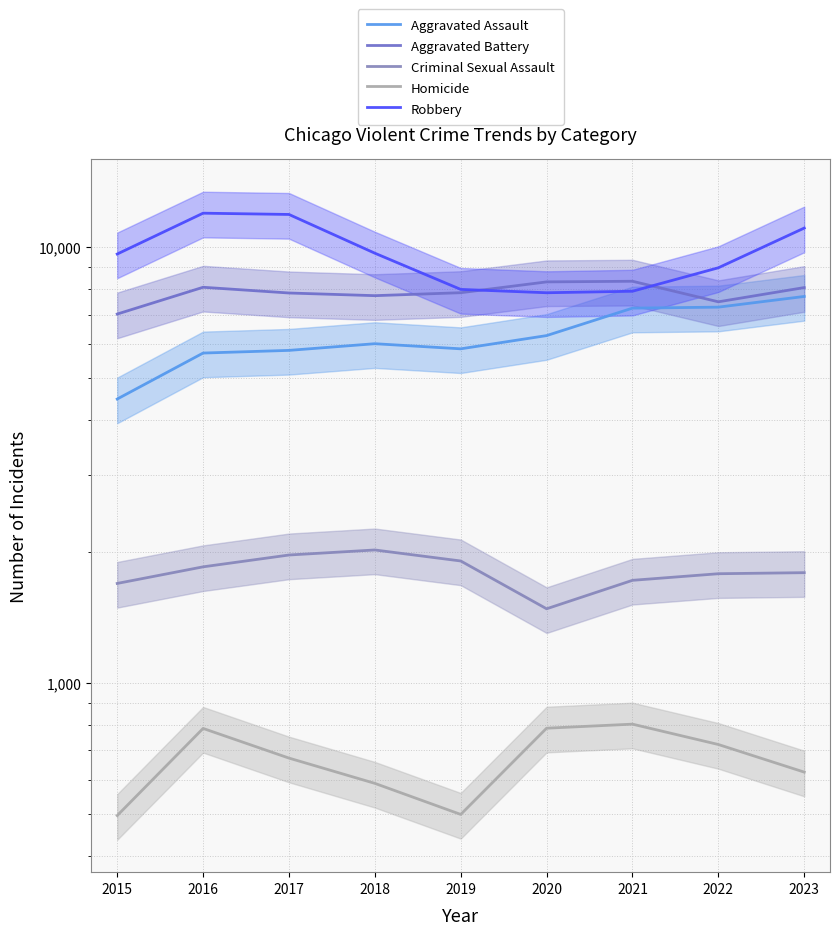

Which series has the widest spread of values?

Robbery